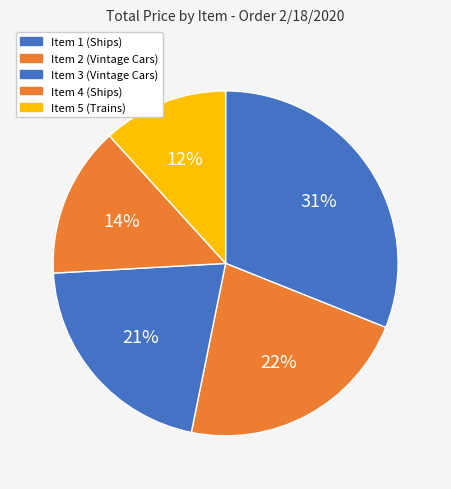

To the nearest percent, what percentage of the pie is Item 2 (Vintage Cars)?

22%